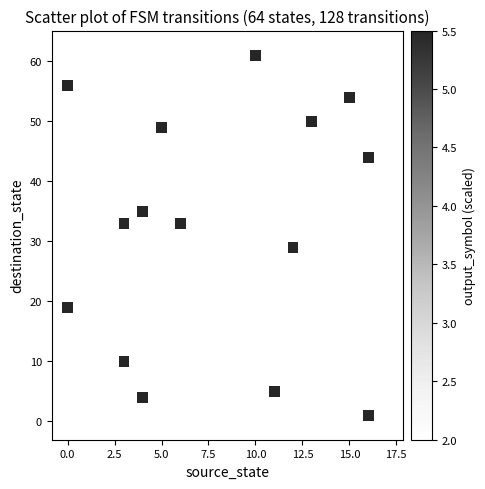

What is the range of X values (max minus min)?

17